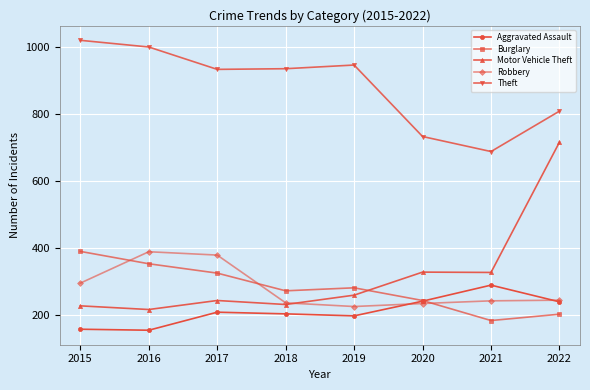

Which series changed the most between 2017 and 2018?

Robbery